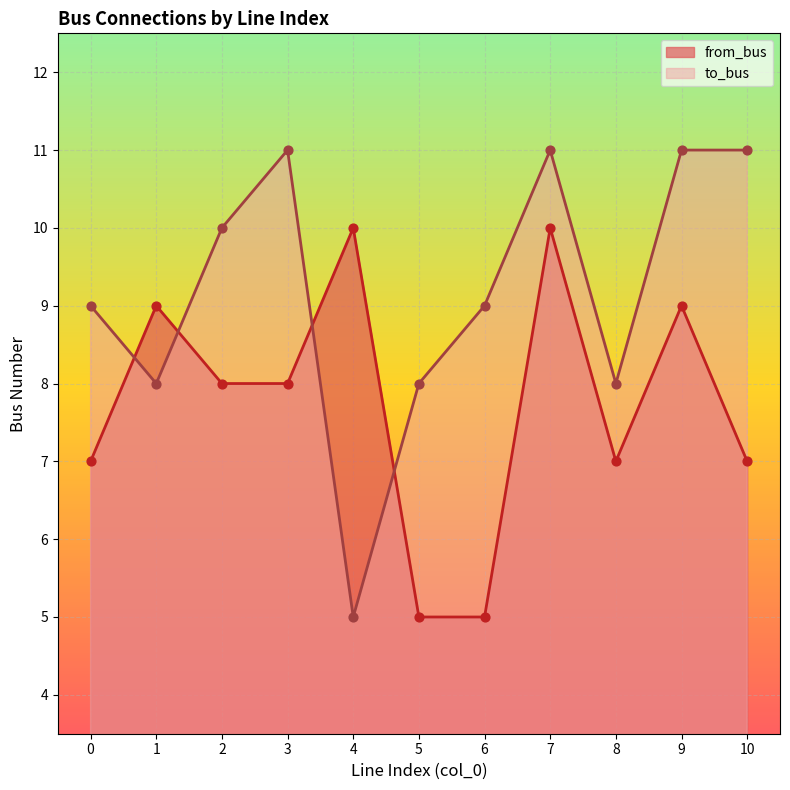

Which series has the largest Y range (max minus min)?

to_bus